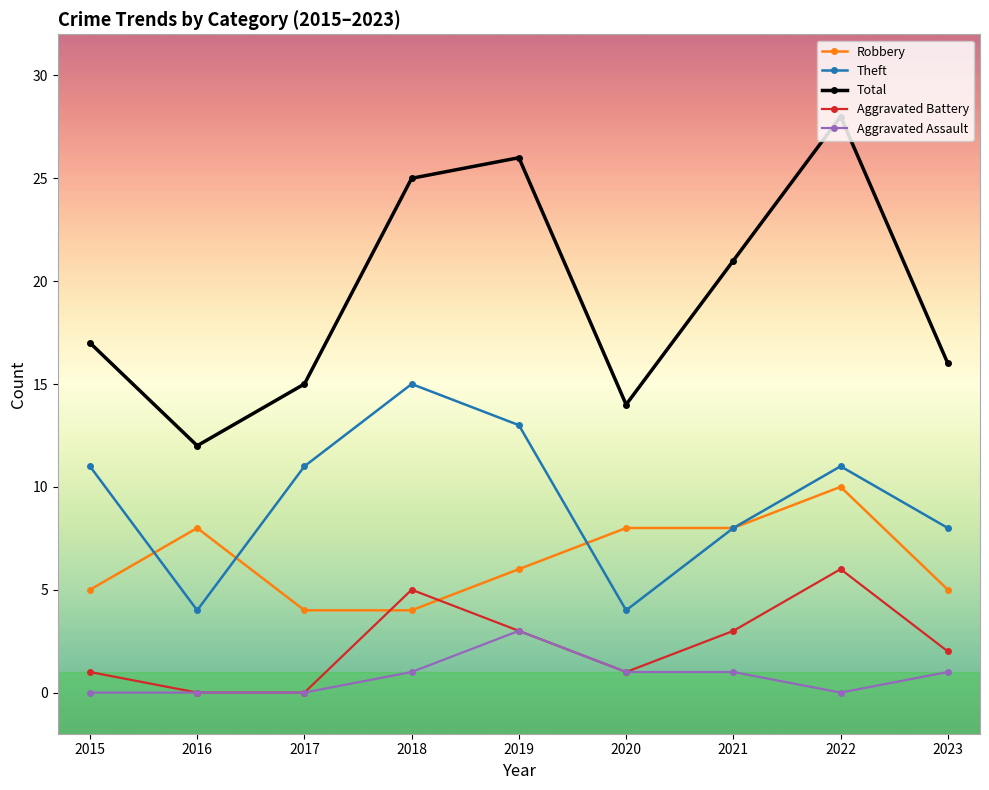

True or false: Aggravated Assault and Total cross at least once.

False